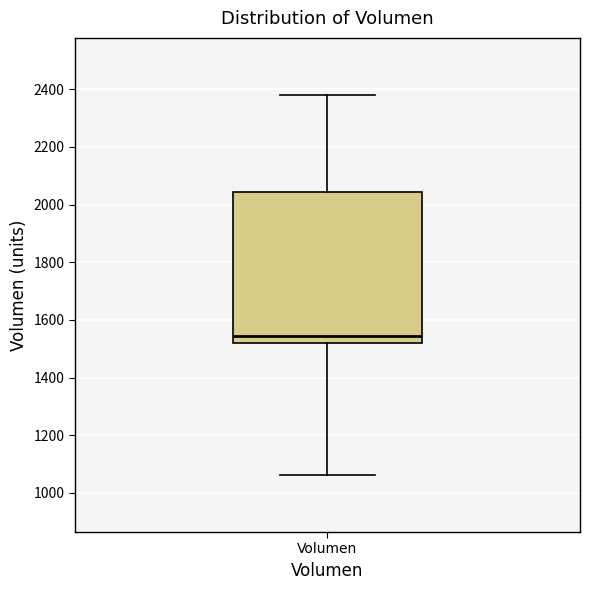

Transcribe this box plot: give where the median line is, the range the box spans, and where the two whiskers end, as read against the y-axis. The values are not printed on the chart, so give them approximately, as read against the axis.

median 1540, box 1520 to 2040, whiskers 1060 to 2380